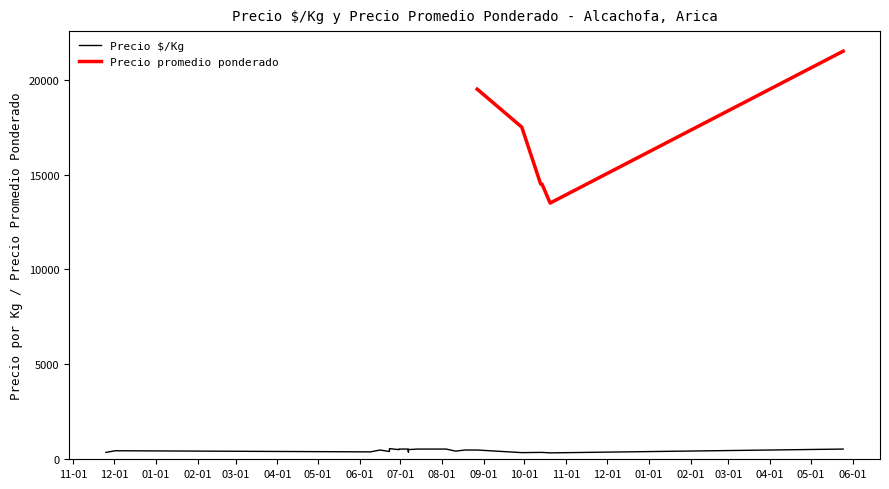

What are all the series names shown in the legend?

Precio $/Kg, Precio promedio ponderado